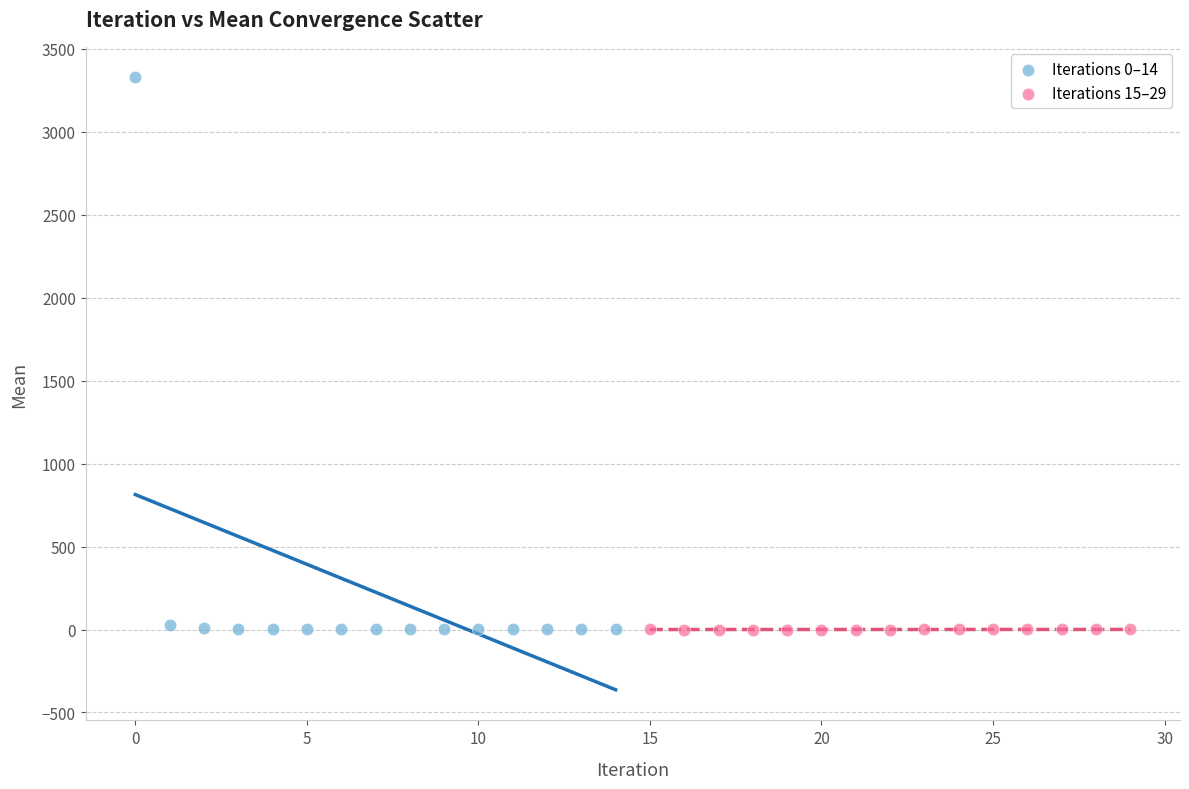

Which series has the widest spread of Y values?

Iterations 0–14